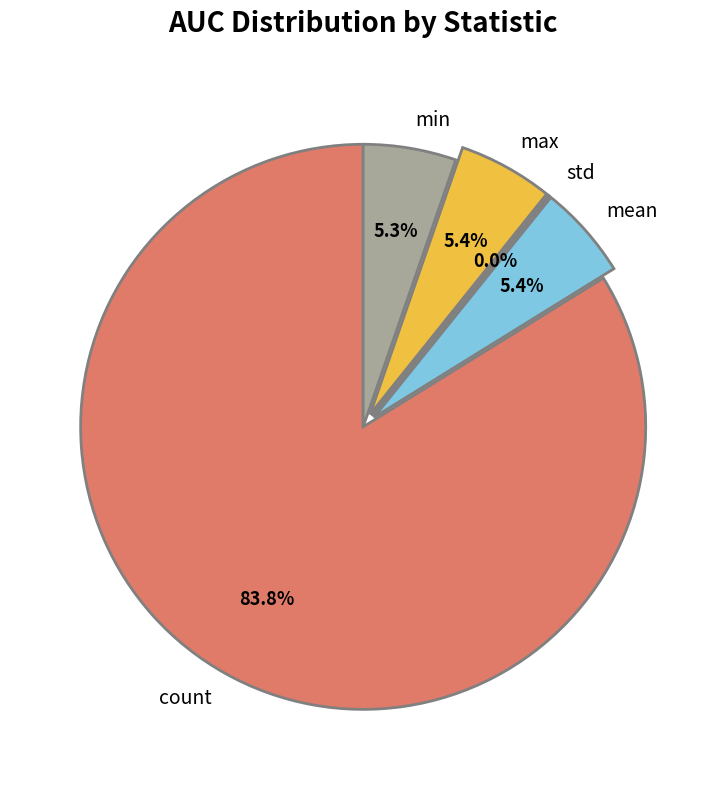

Does any single category account for the majority?

Yes